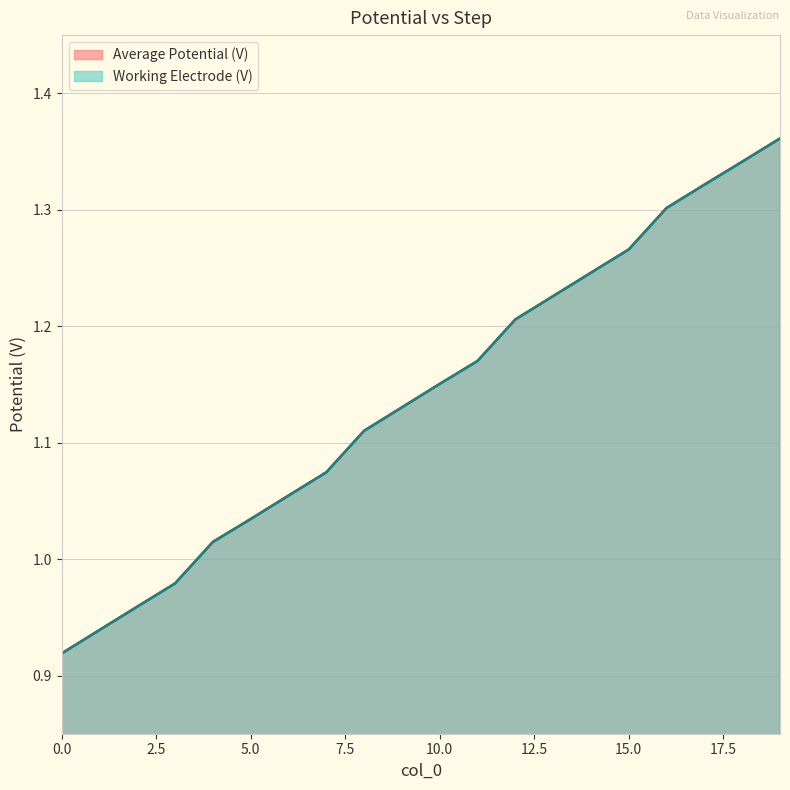

True or false: Average Potential (V) has more than 2 interior local peaks.

False